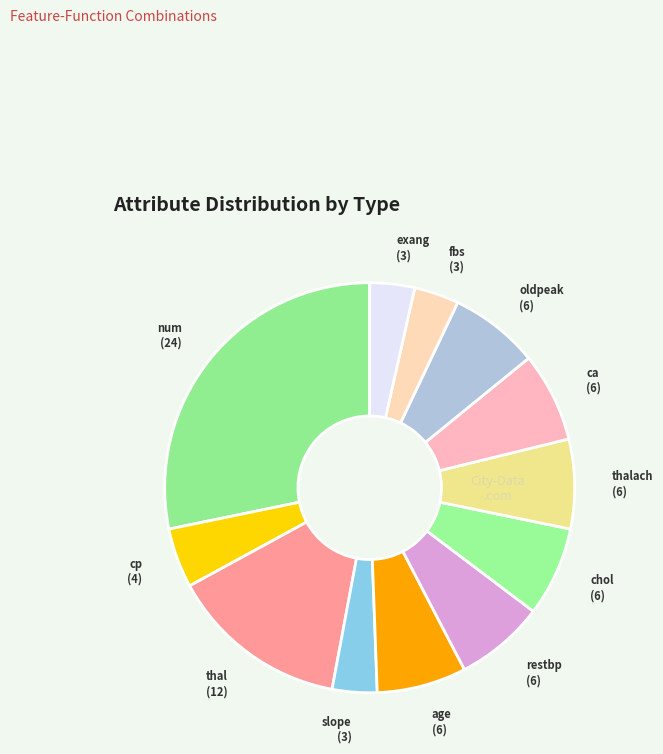

True or false: slope accounts for 10% of the total.

False